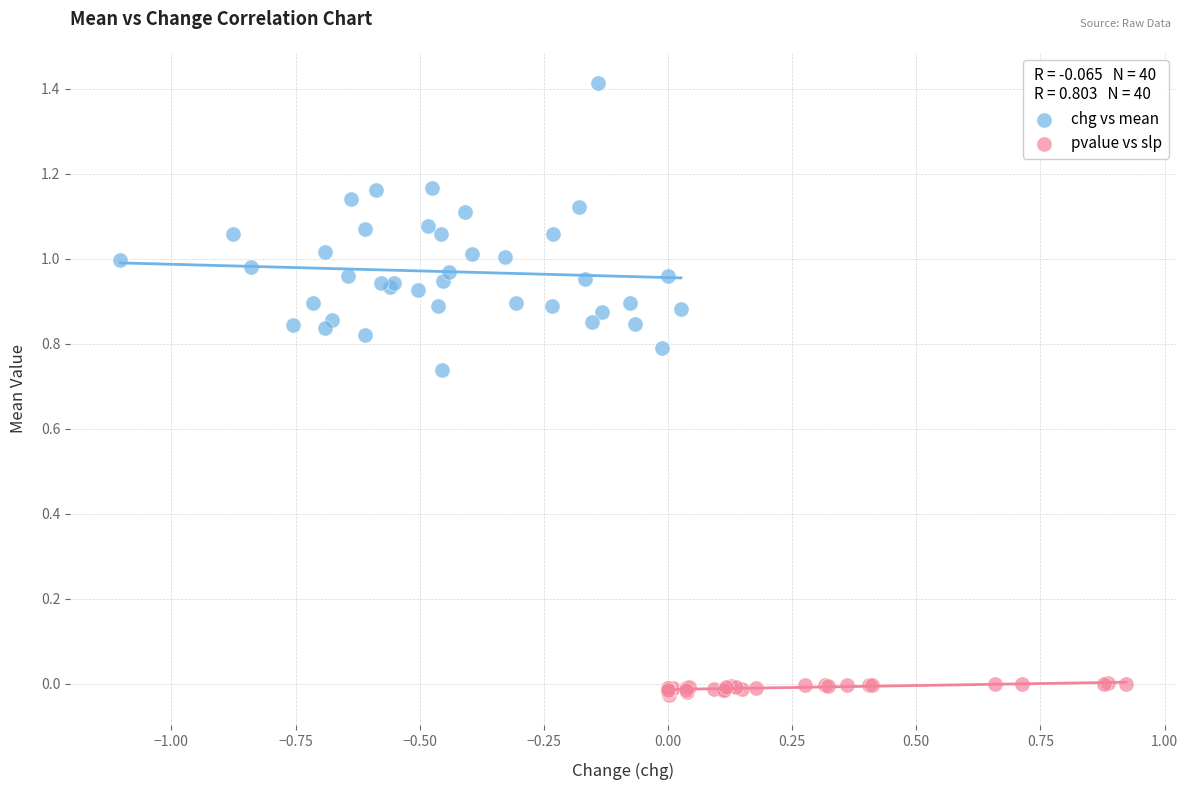

Which series reaches the maximum Y coordinate?

chg vs mean